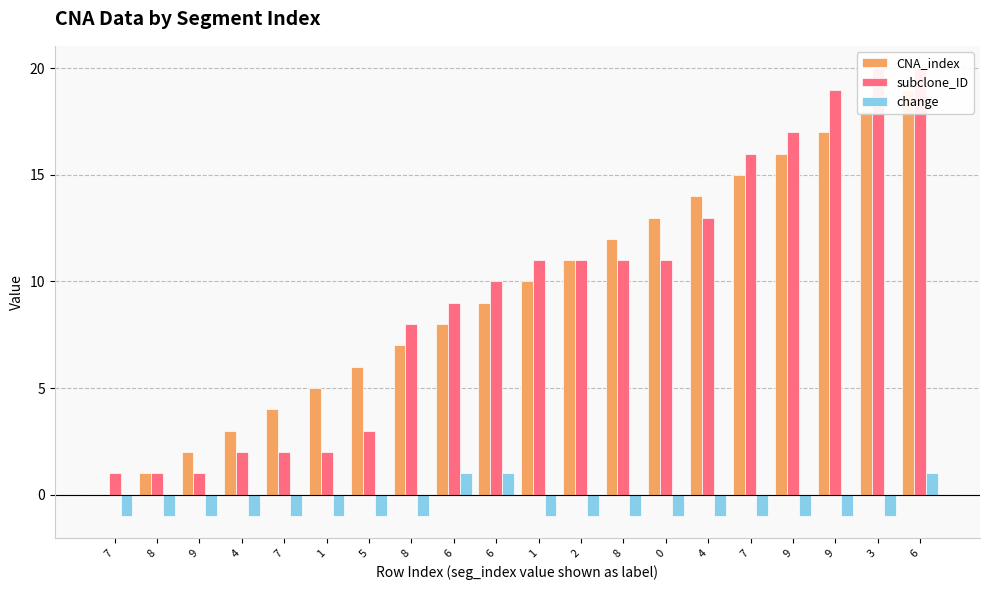

What is the value of the subclone_ID bar at the 16th from the left?

1